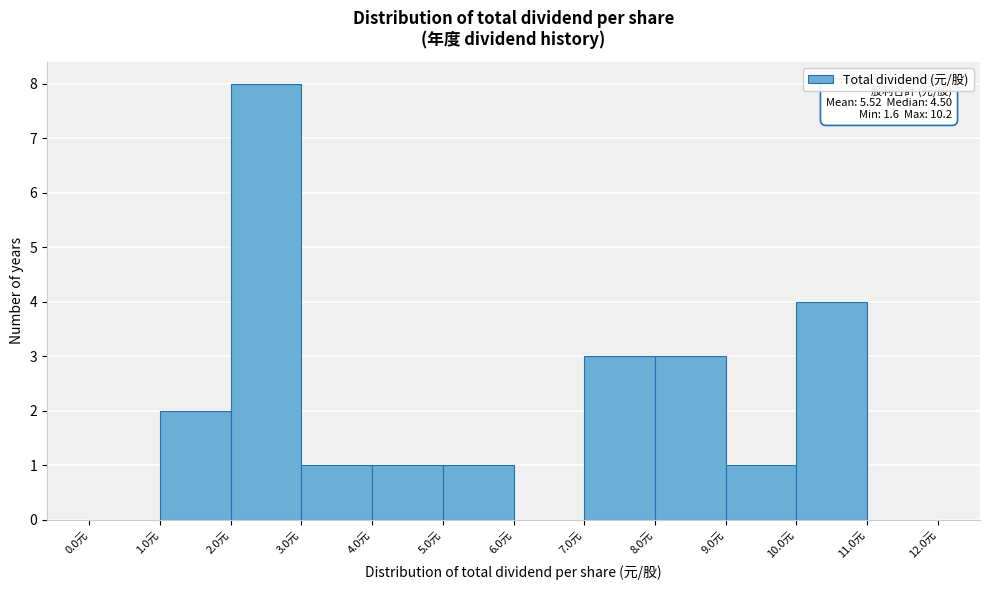

Which range on the x-axis has the tallest bar?

2 to 3